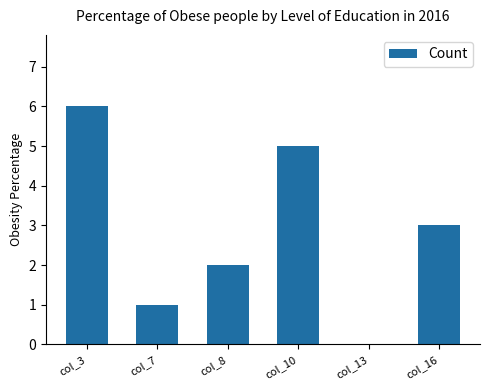

Between col_7 and col_8, which is larger?

col_8